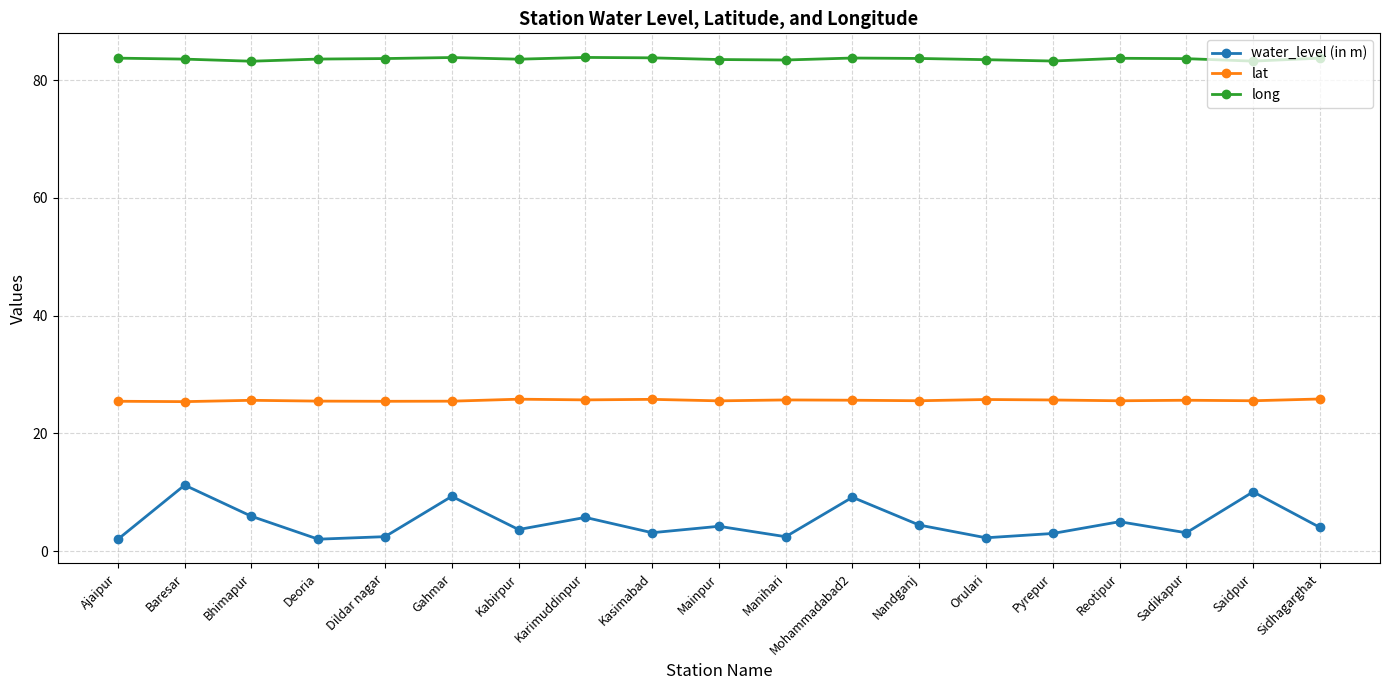

What is the sum of all water_level (in m) values?

93.2